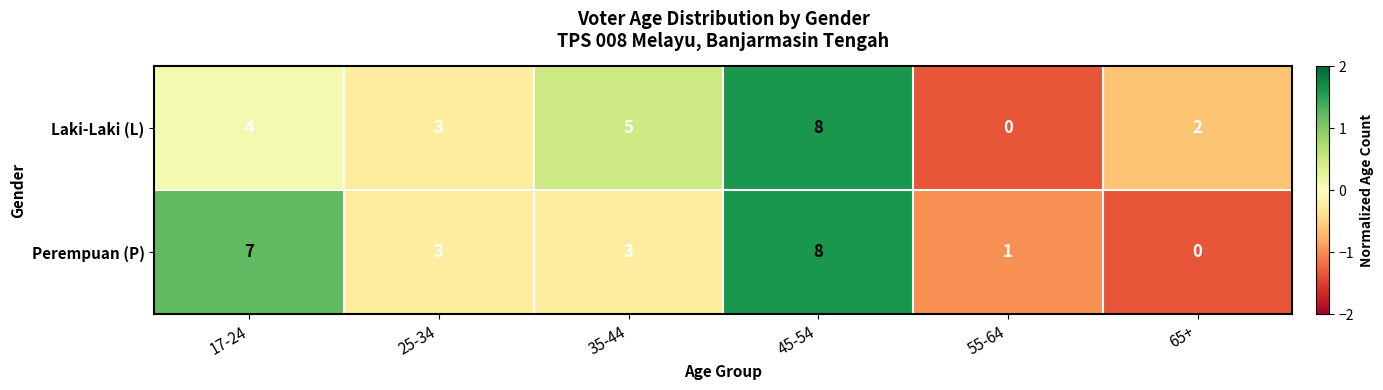

What is the difference between the Perempuan (P) values at 45-54 and 65+?

8